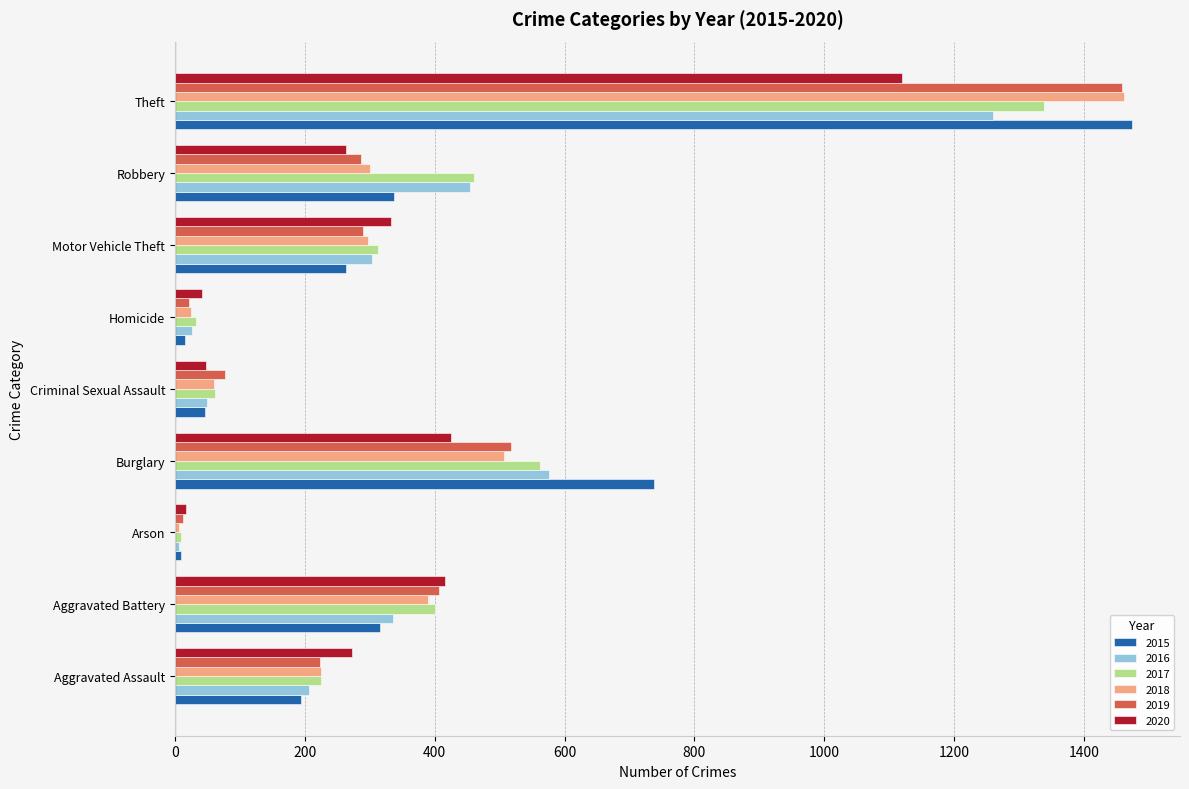

What is the total value across all series at Criminal Sexual Assault?

343